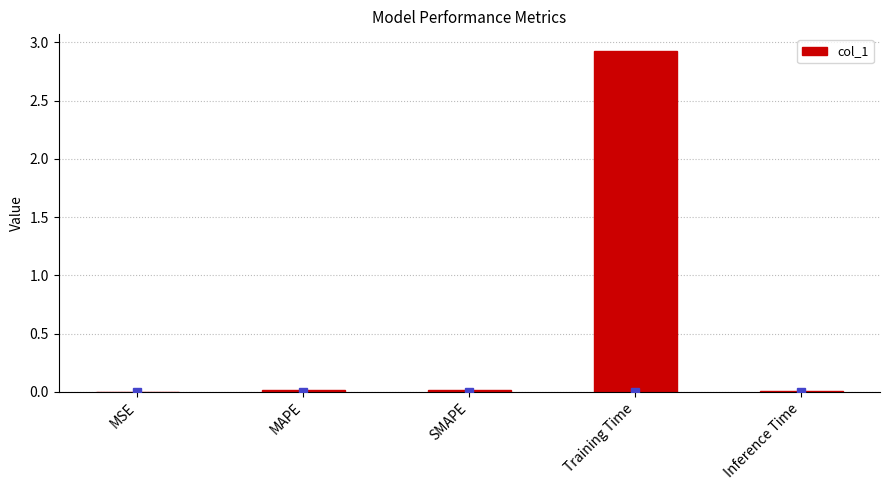

The value at Training Time is 4.9. True or false?

False